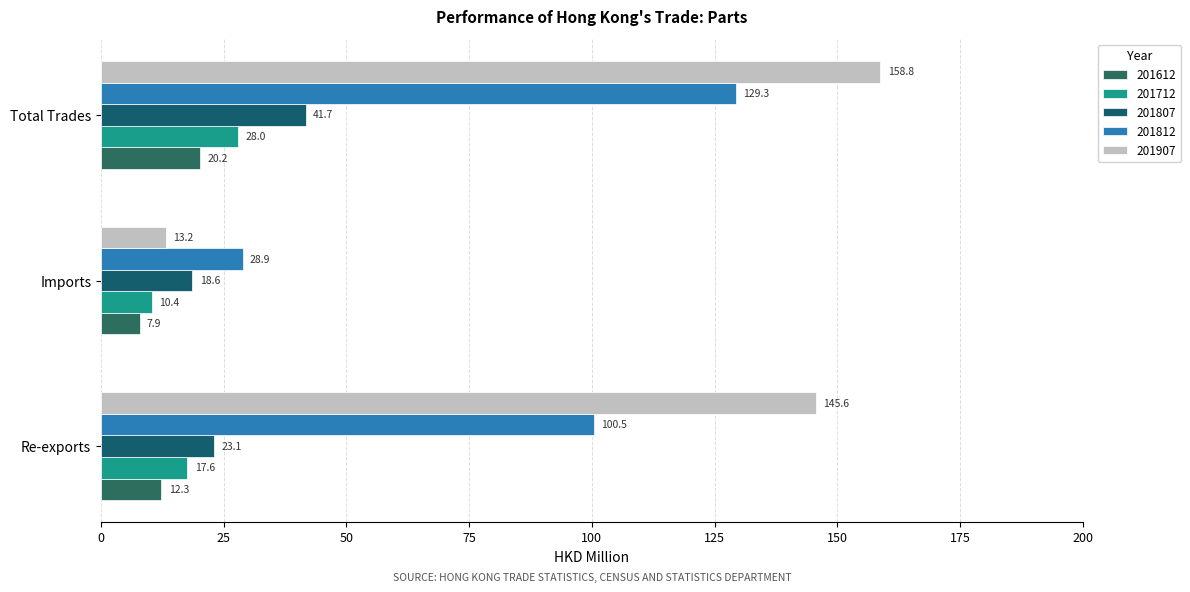

Which category has the lowest value in the 201812 series?

Imports